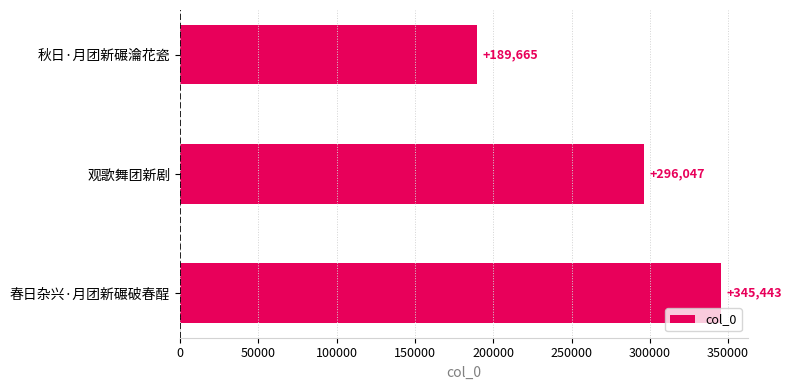

Count the number of categories in the chart.

3